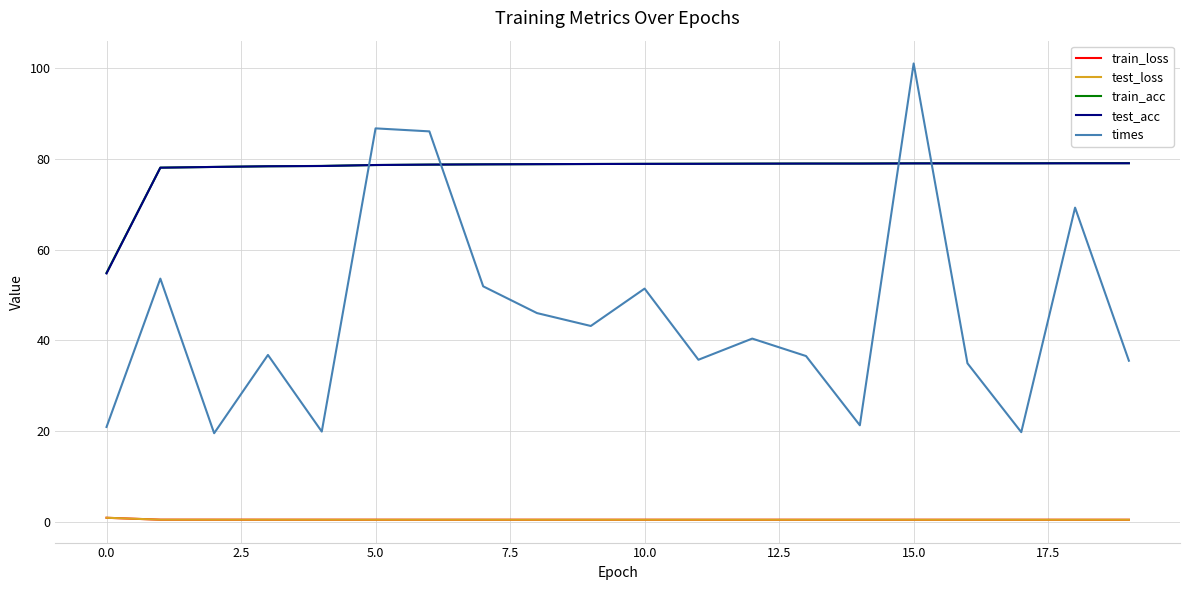

Which series has the largest range (max minus min)?

times